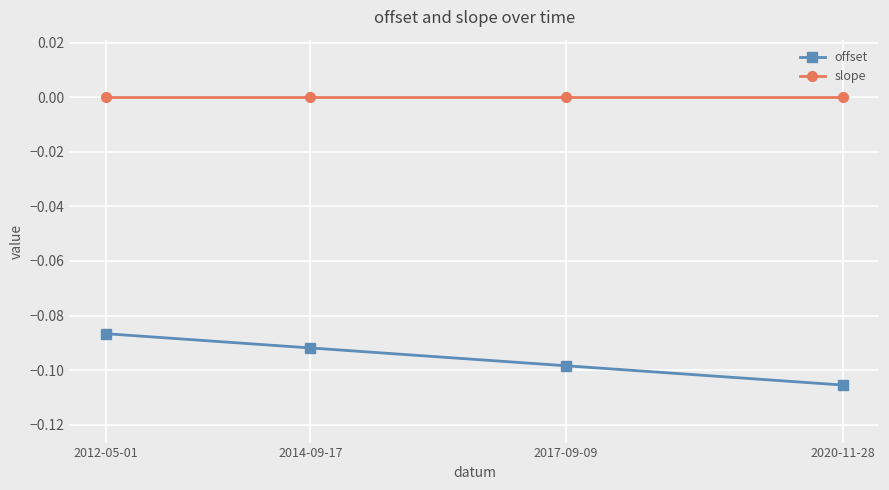

True or false: slope and offset intersect in this chart.

False